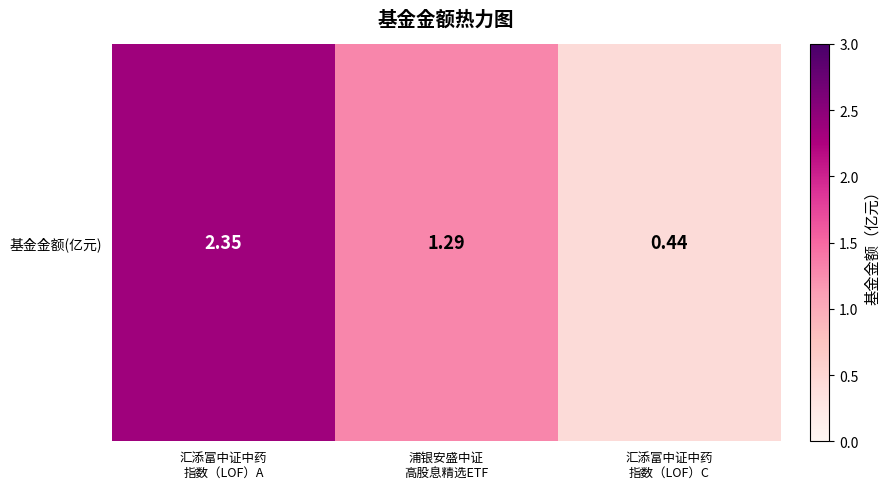

Reading left to right, list all the values displayed in this chart.

2.4	1.3	0.4